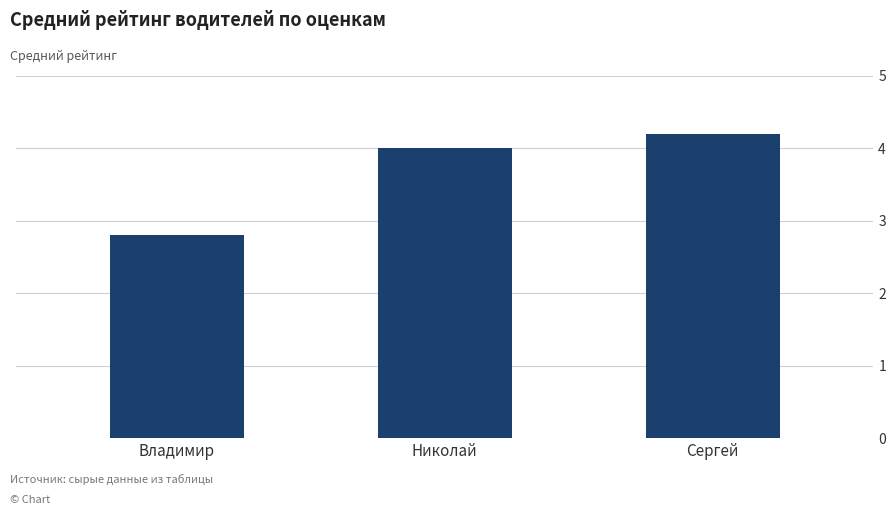

What is the change in value from Николай to Сергей?

+0.2